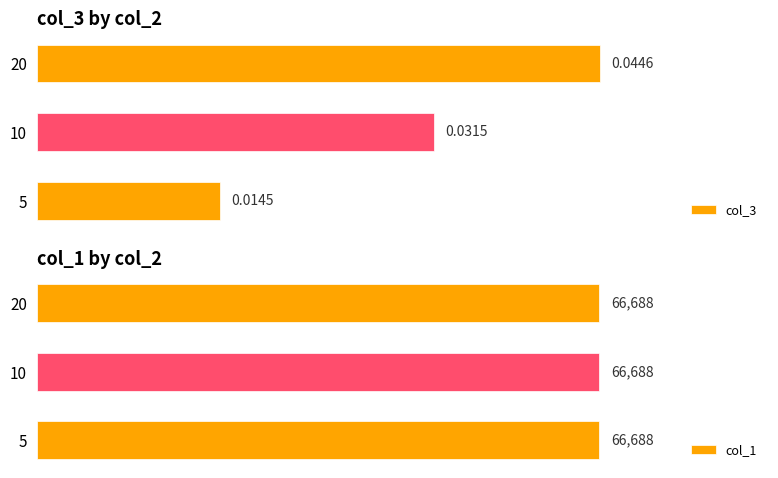

Rank the categories by col_3 value from highest to lowest.

20, 10, 5